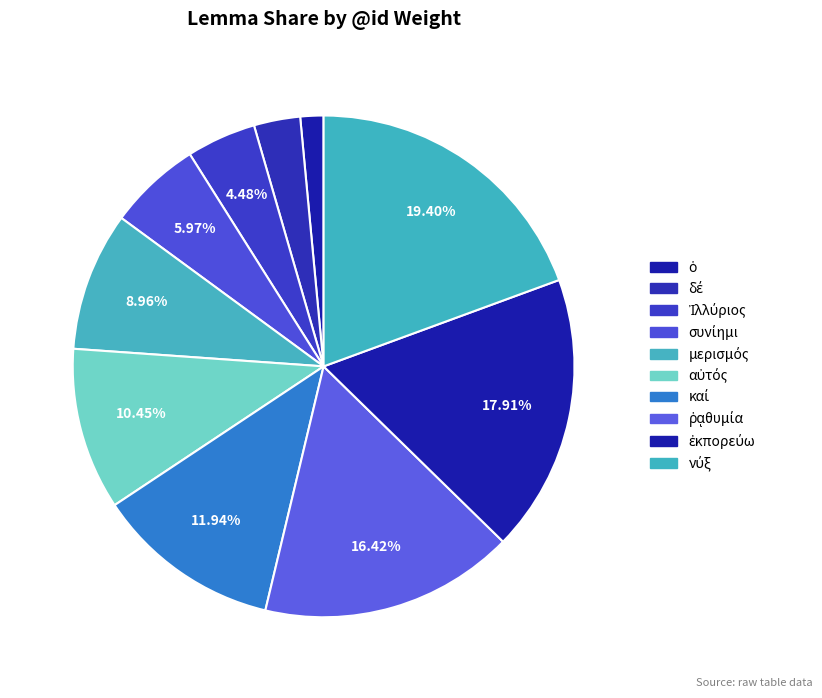

What is the smallest slice in the pie chart?

ὁ